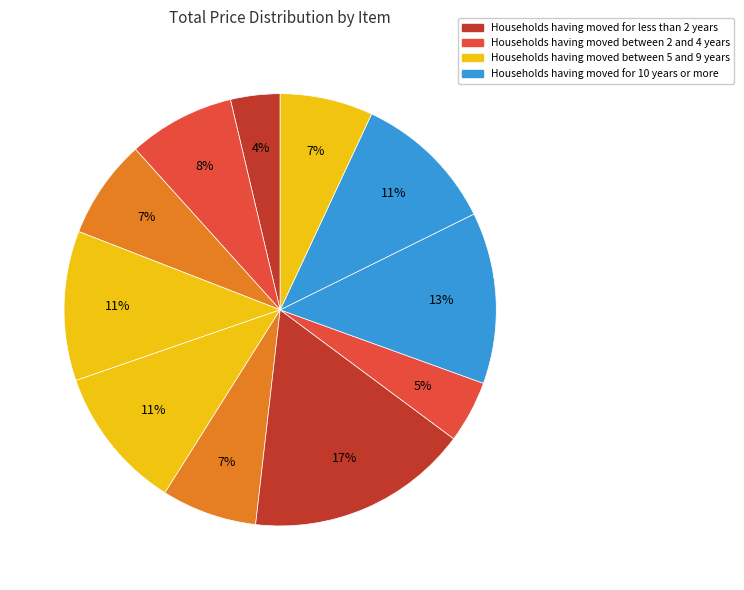

How many segments does this pie chart have?

11